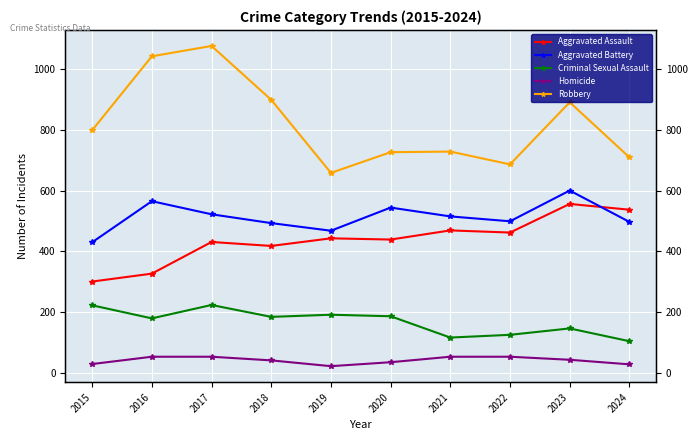

In Robbery, how many points are higher than both neighbors (excluding endpoints)?

3